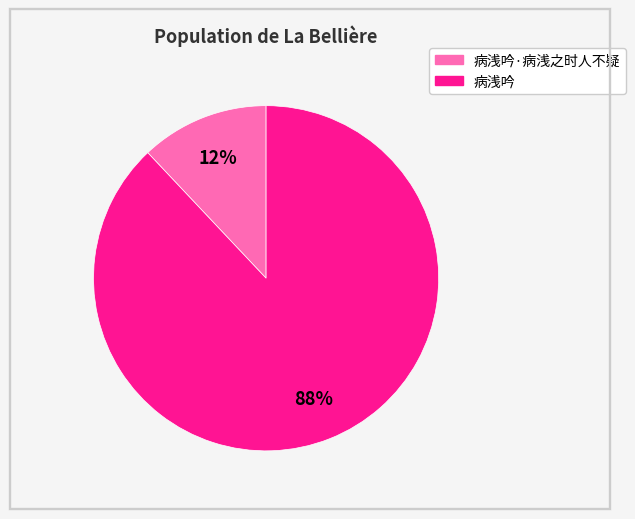

Is there any slice that represents more than half of the pie?

Yes